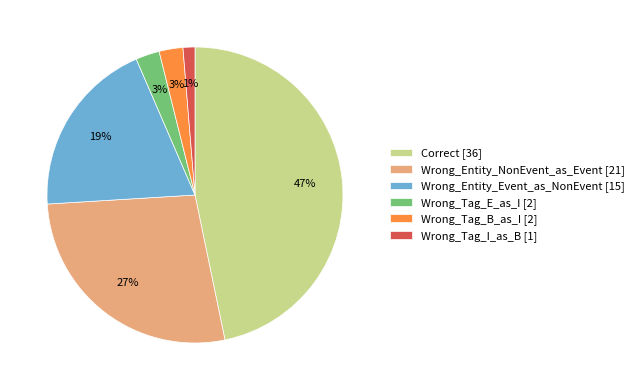

Count the number of slices in the pie.

6